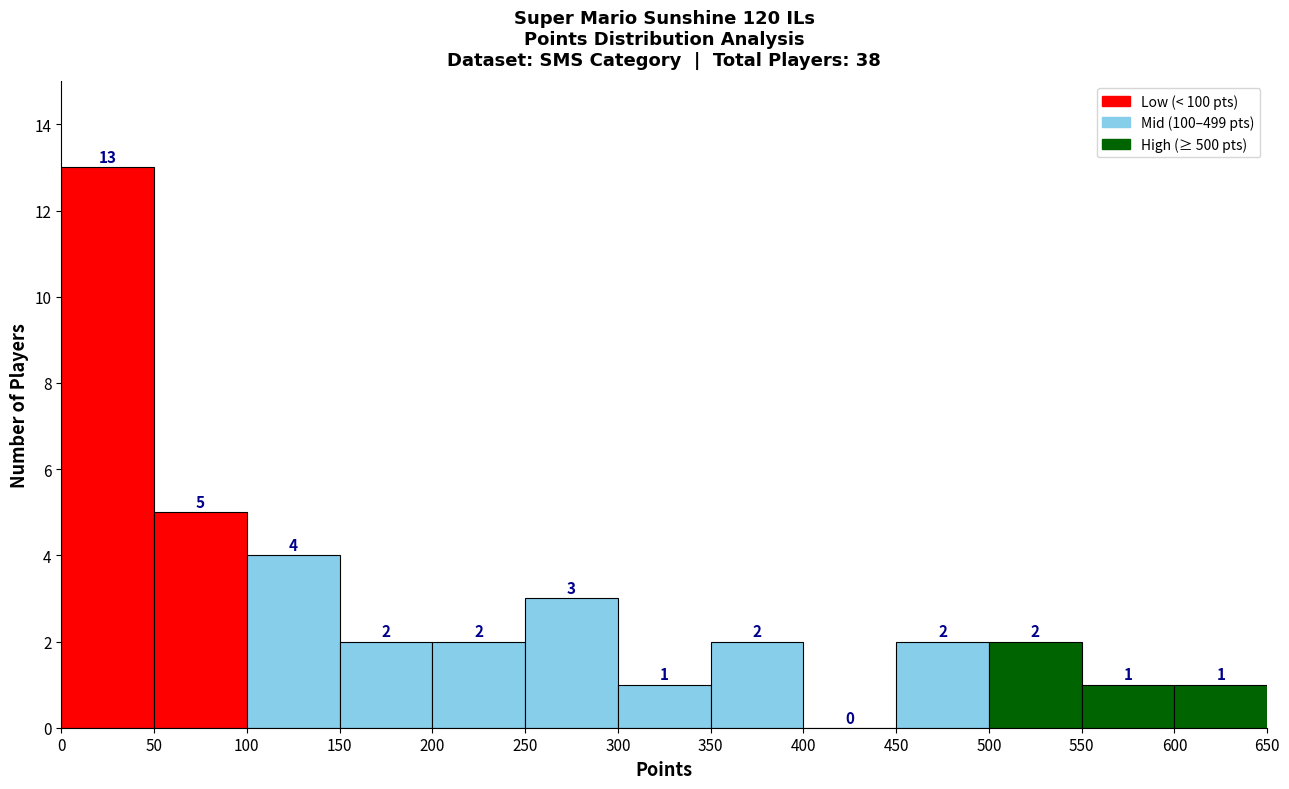

Over which range of the x-axis is the bar tallest?

0 to 50